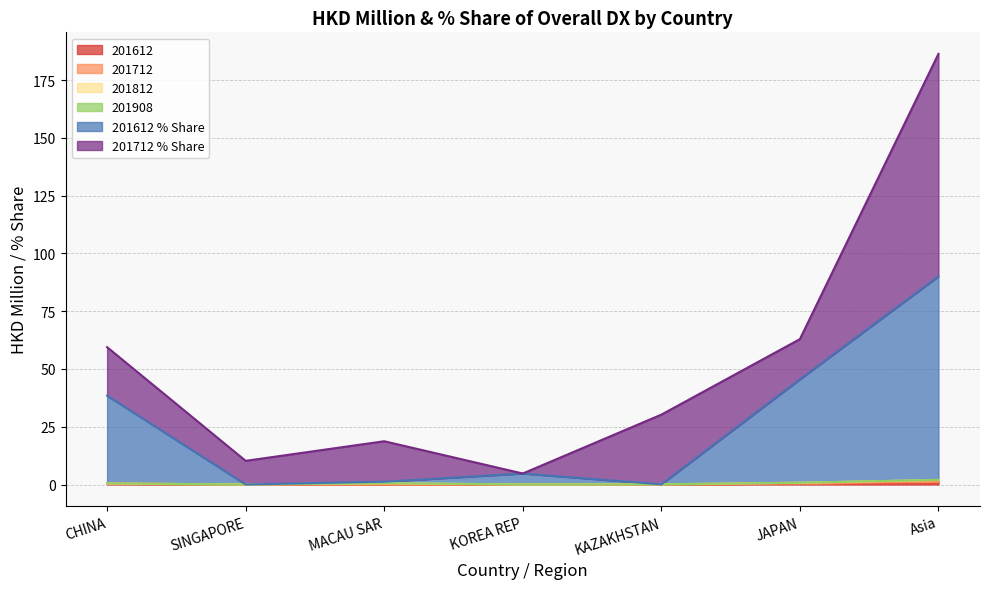

Where is the first local maximum for 201612_pct?

KOREA REP